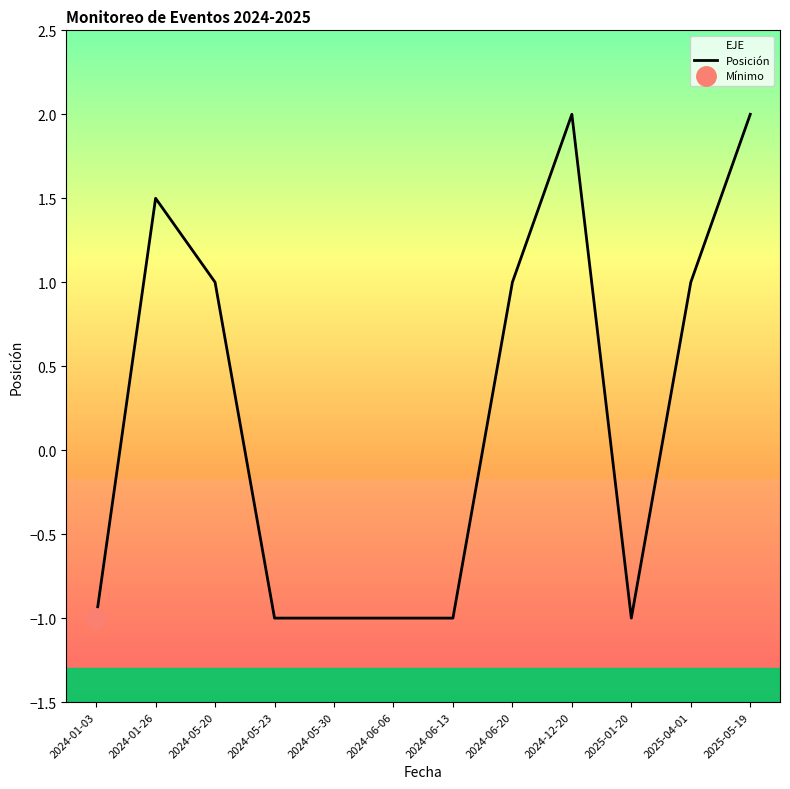

What is the label of the 11th point from the left?

2025-04-01